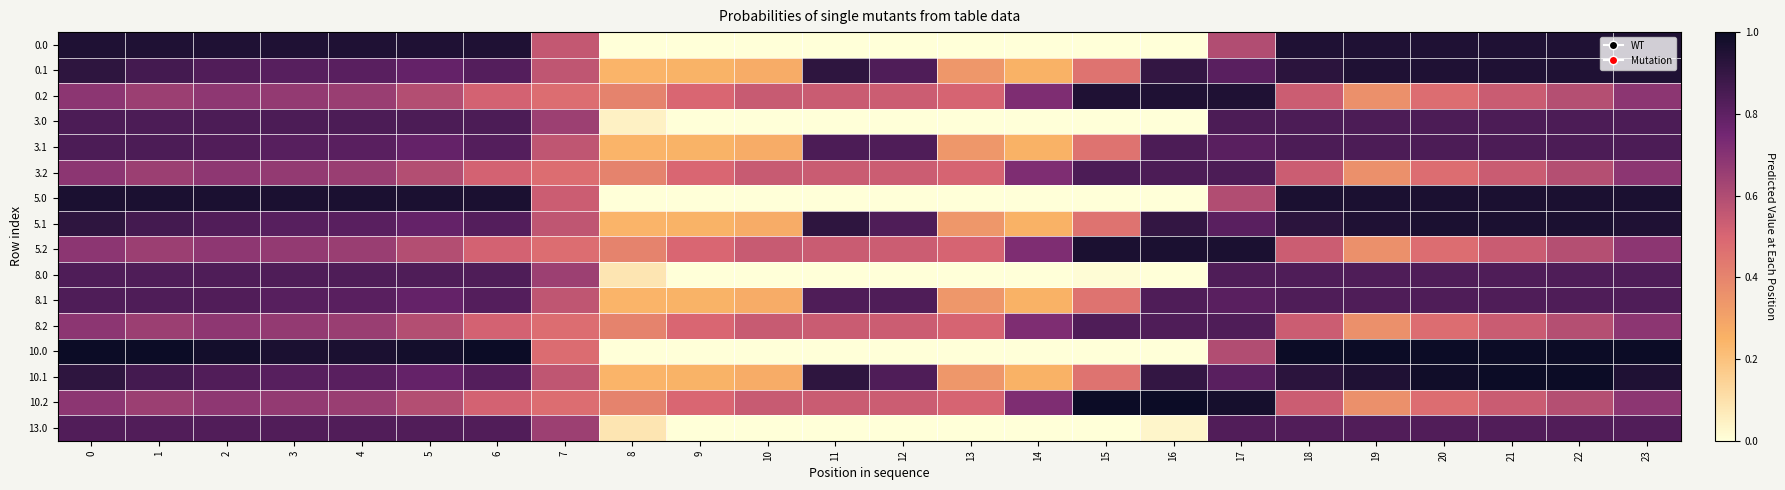

What is the spread (max minus min) of values at 7?

0.2